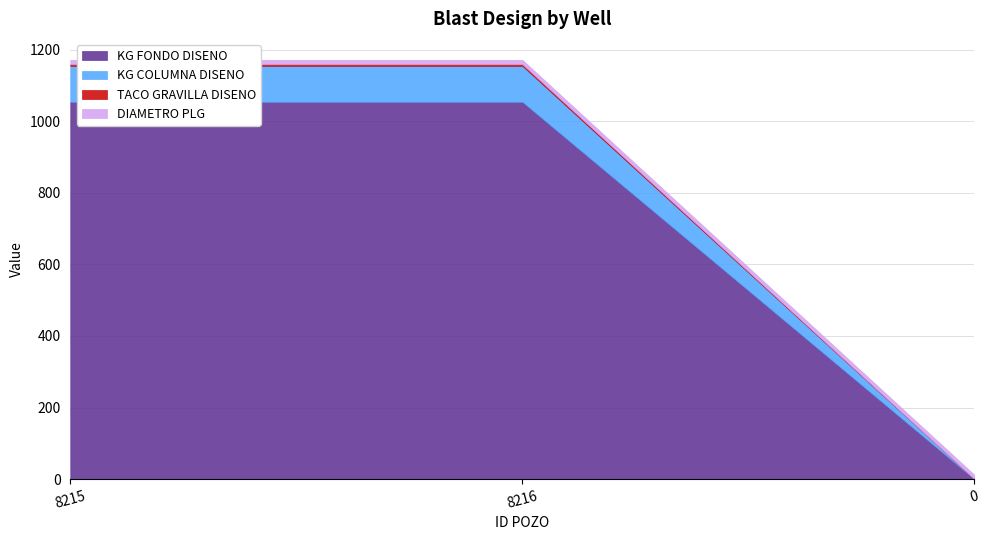

Reading left to right, what are all the values shown in this chart?

KG FONDO DISENO: 8215=1054.0	8216=1054.0	0=0.0
KG COLUMNA DISENO: 8215=100.4	8216=100.4	0=0.0
TACO GRAVILLA DISENO: 8215=4.5	8216=4.5	0=0.0
DIAMETRO PLG: 8215=12.2	8216=12.2	0=12.2